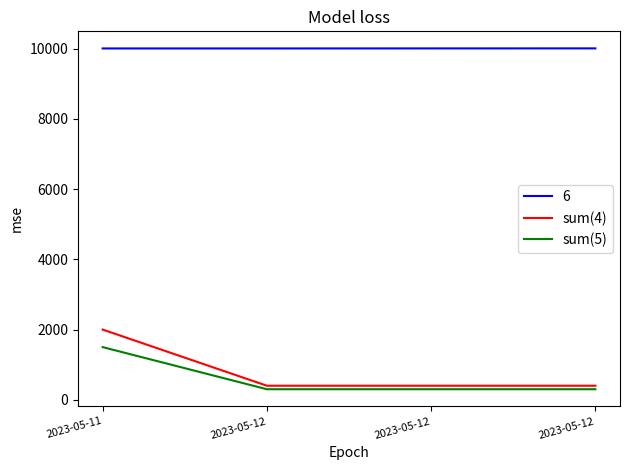

True or false: sum(4) and sum(5) intersect in this chart.

False